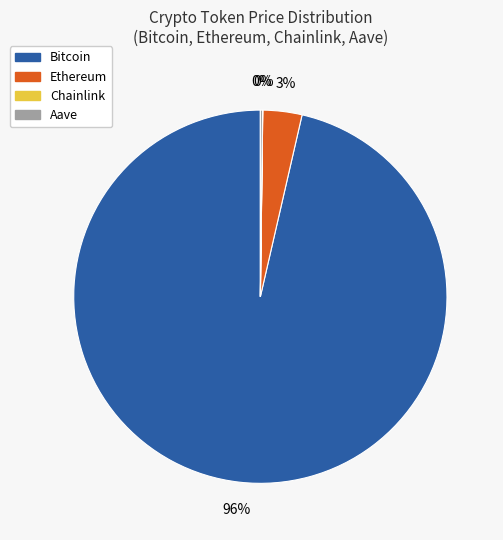

What is the largest slice in the pie chart?

Bitcoin